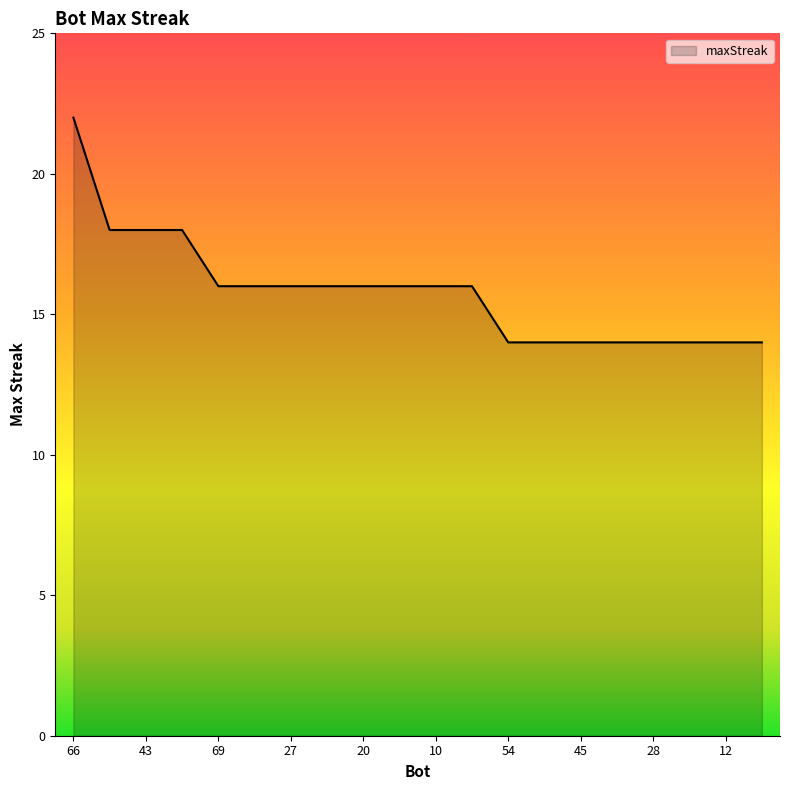

What is the greatest value displayed?

22